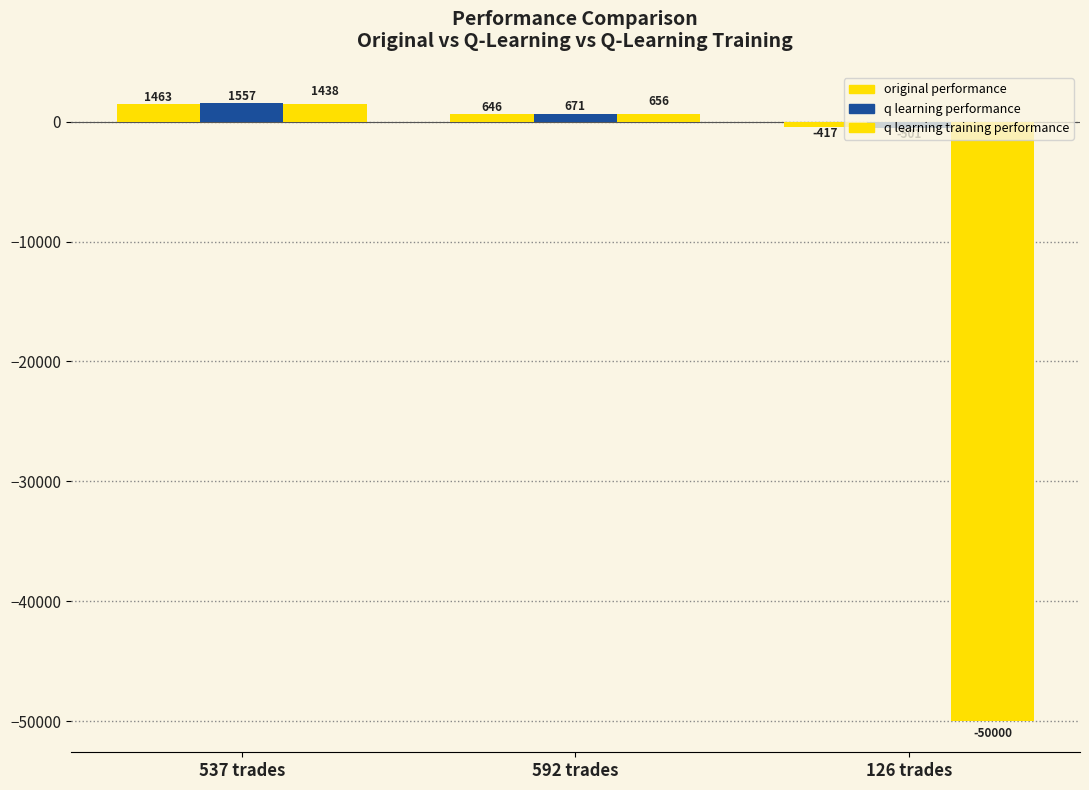

What is the sum of the original performance values at 537 trades and 592 trades?

2108.5